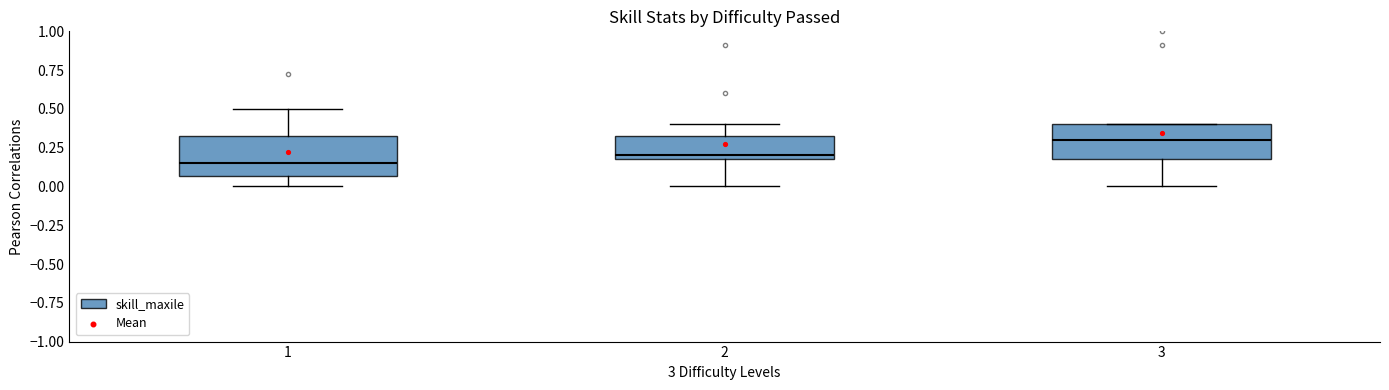

What is the average X value?

2.0